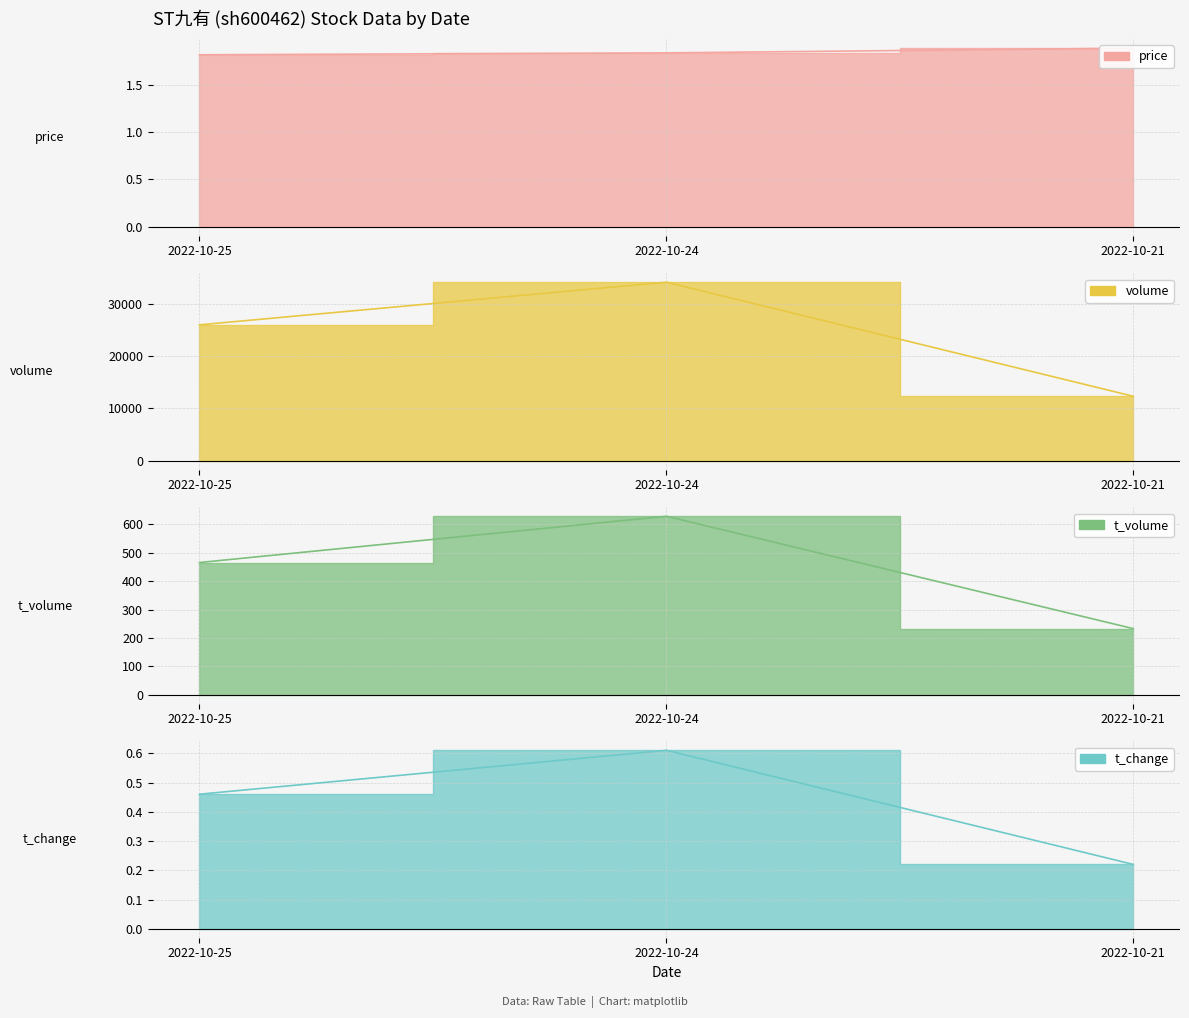

Is it true that t_change equals 0.5 at 2022-10-25?

True